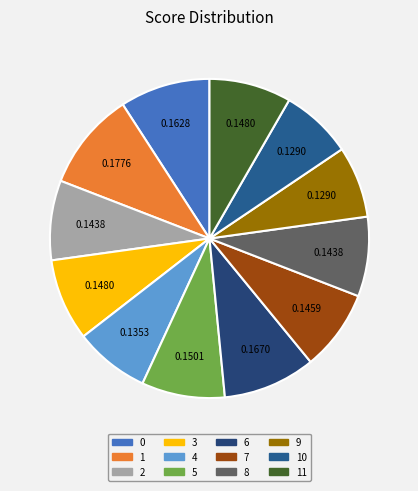

Which slice is the smallest?

9